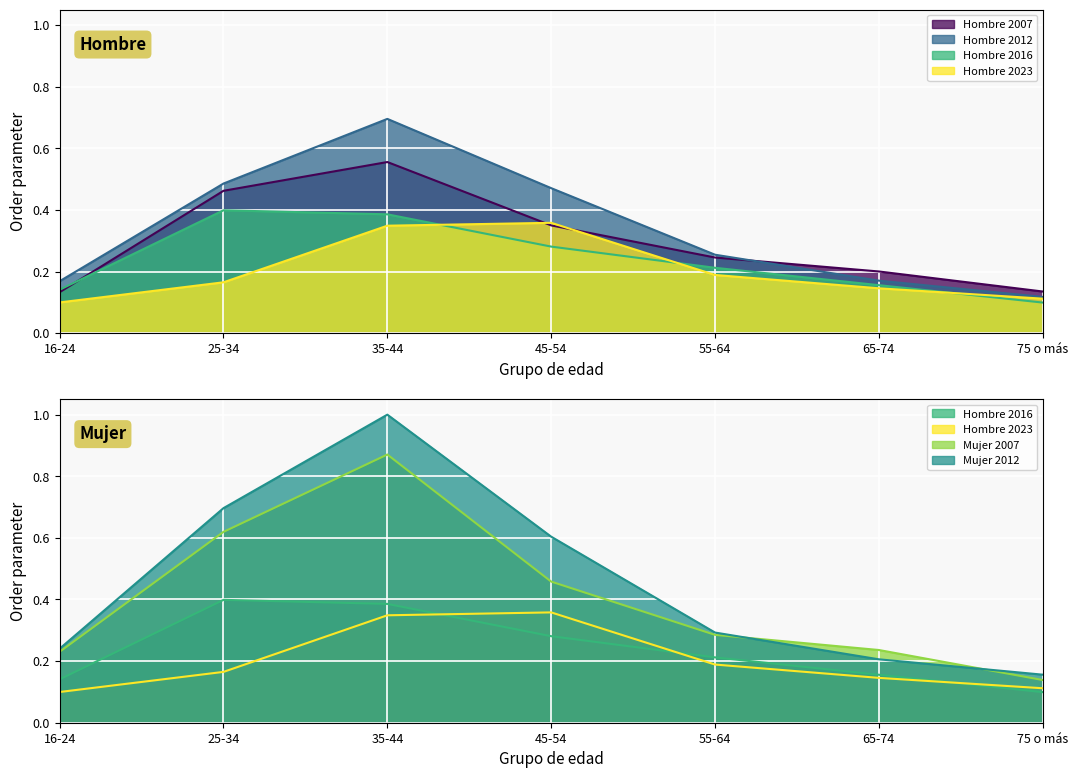

Which category has the lowest value in the Hombre 2007 series?

16-24